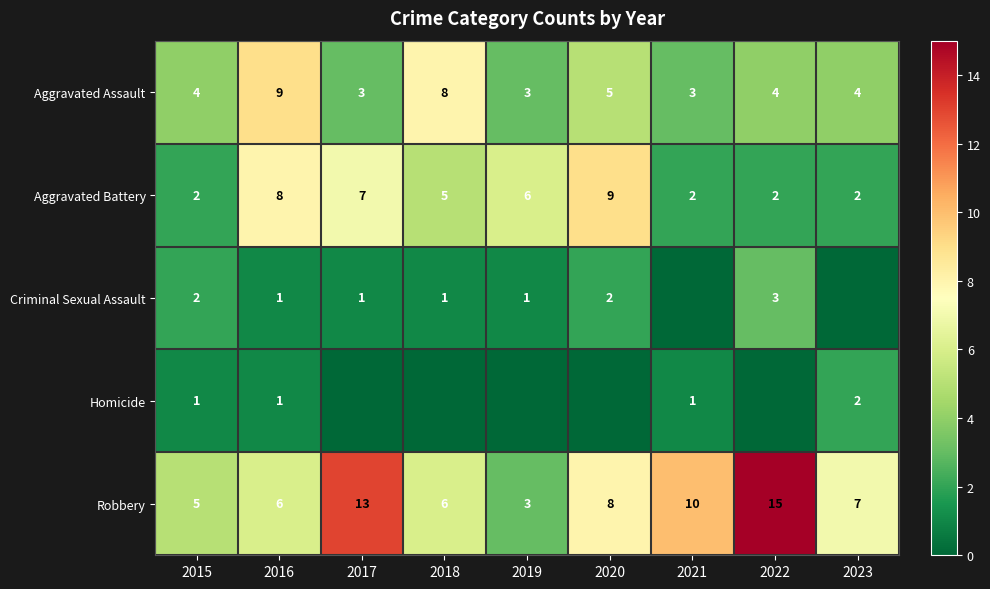

At which label does Robbery reach its minimum?

2019